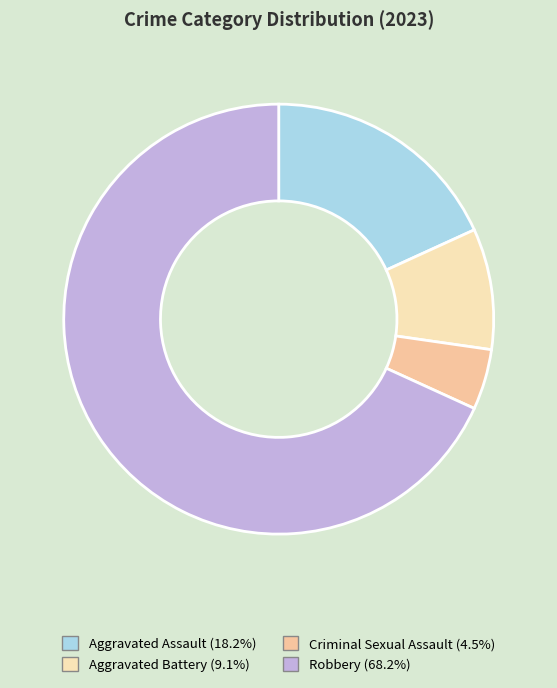

Is there a majority slice in this chart?

Yes